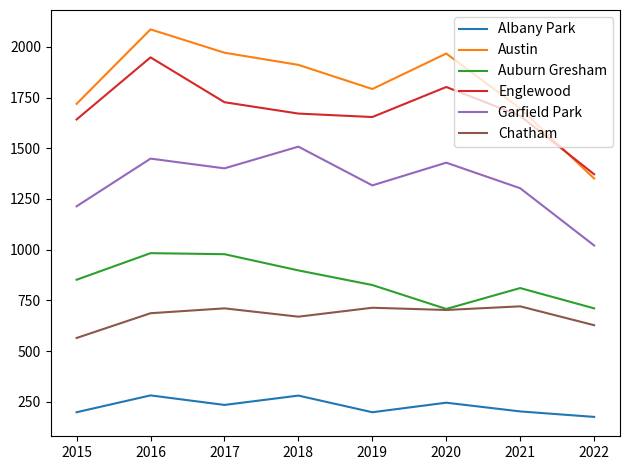

At which label does Garfield Park reach its peak?

2018